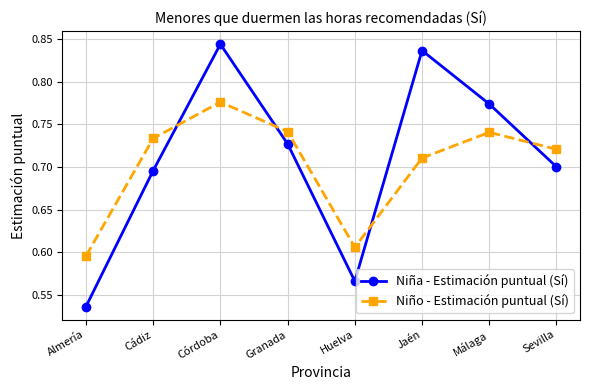

At which category does the chart reach its peak across all series?

Córdoba